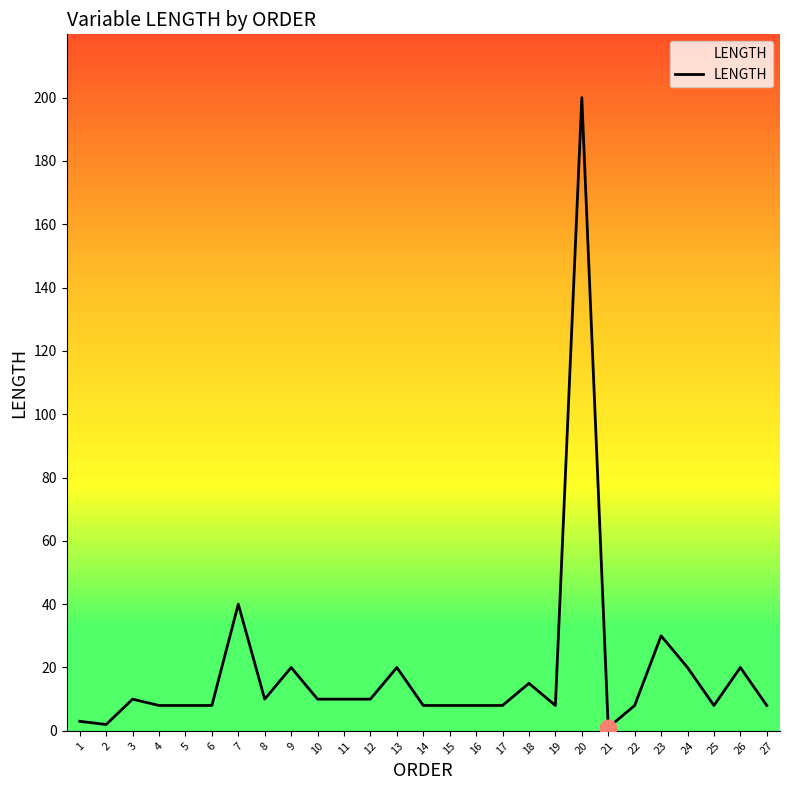

Where is the first local maximum?

3